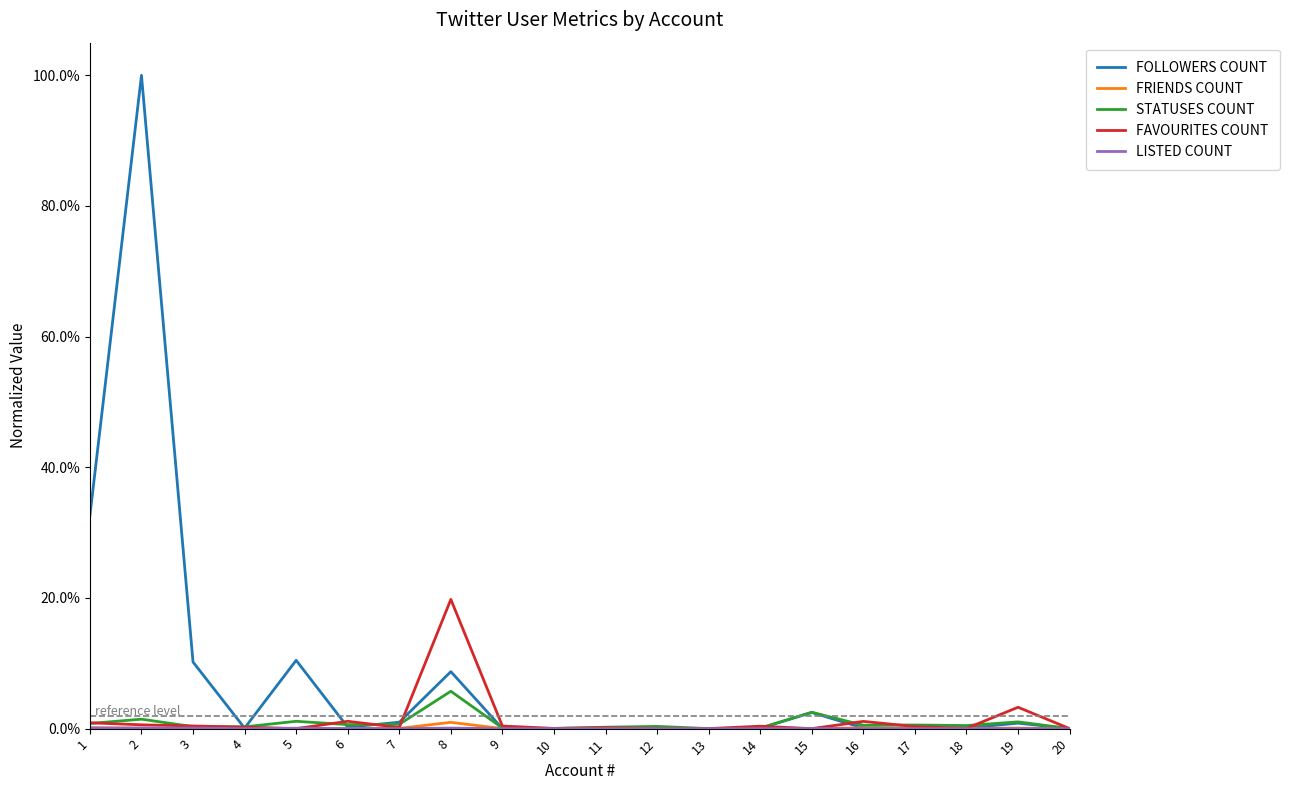

Rank the series by their maximum value, from lowest to highest.

LISTED COUNT, FRIENDS COUNT, STATUSES COUNT, FAVOURITES COUNT, FOLLOWERS COUNT